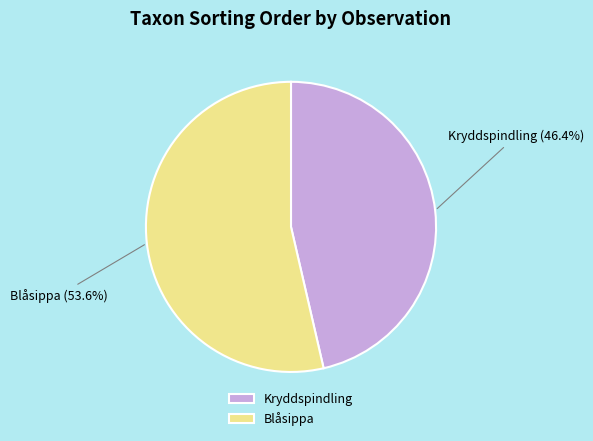

Do Kryddspindling and Blåsippa together represent more than half of the pie?

Yes